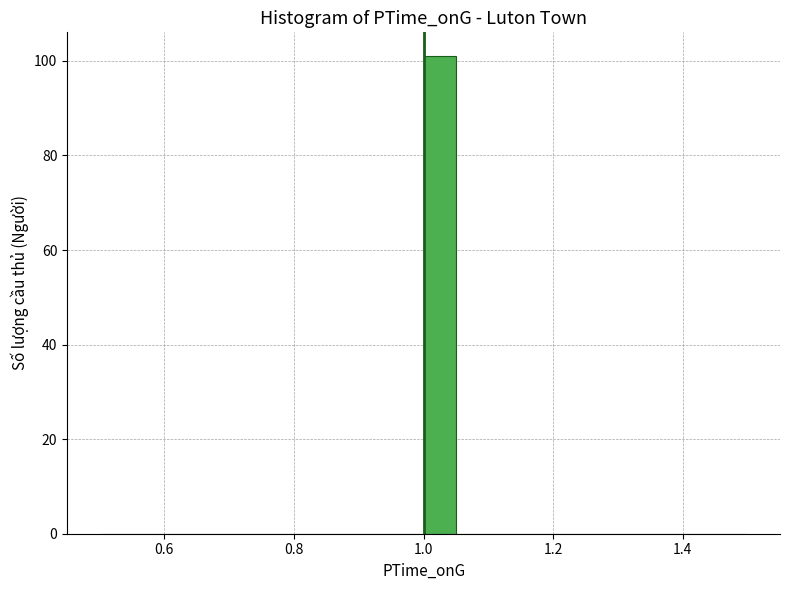

Read against the x-axis, roughly where is the centre of the tallest bar?

1.02